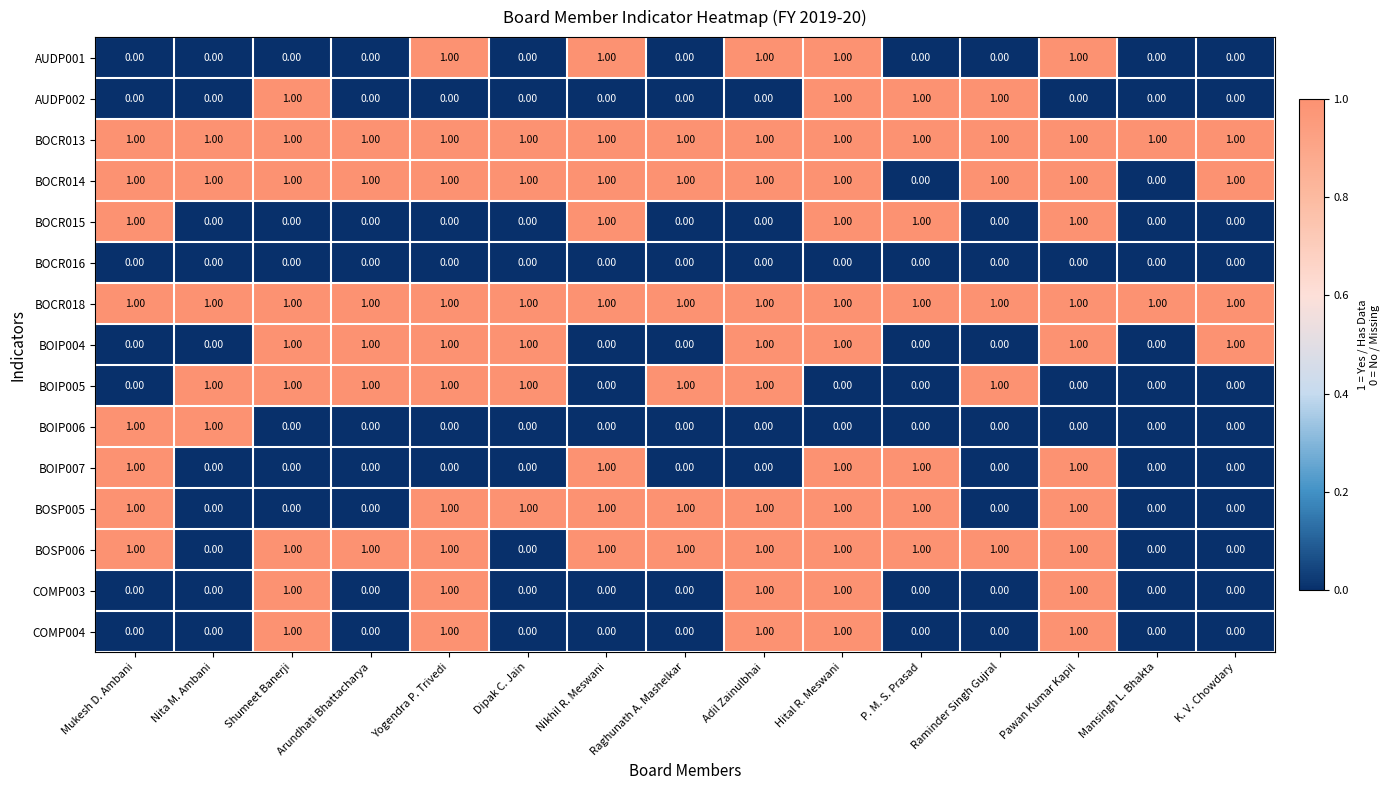

At how many categories does at least one series exceed 0?

15